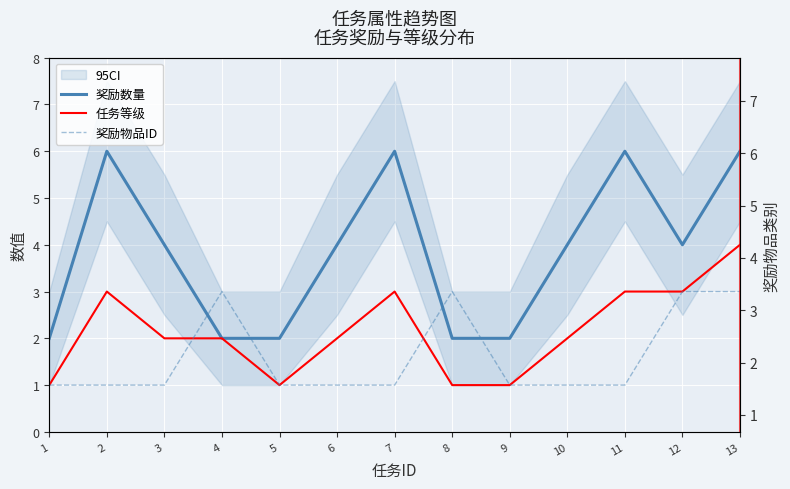

What is the difference between the maximum and minimum values in the 任务等级 series?

3